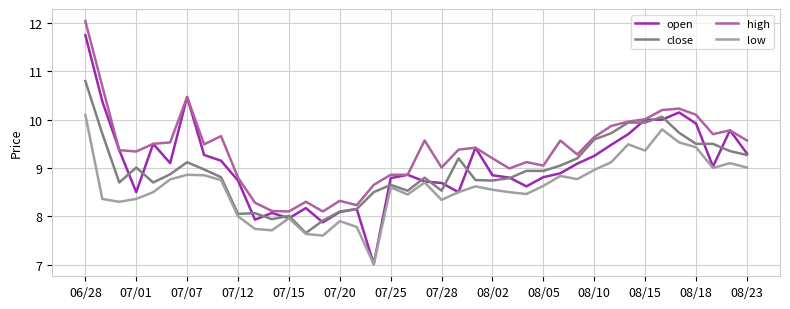

What is the average value of the open series?

9.1